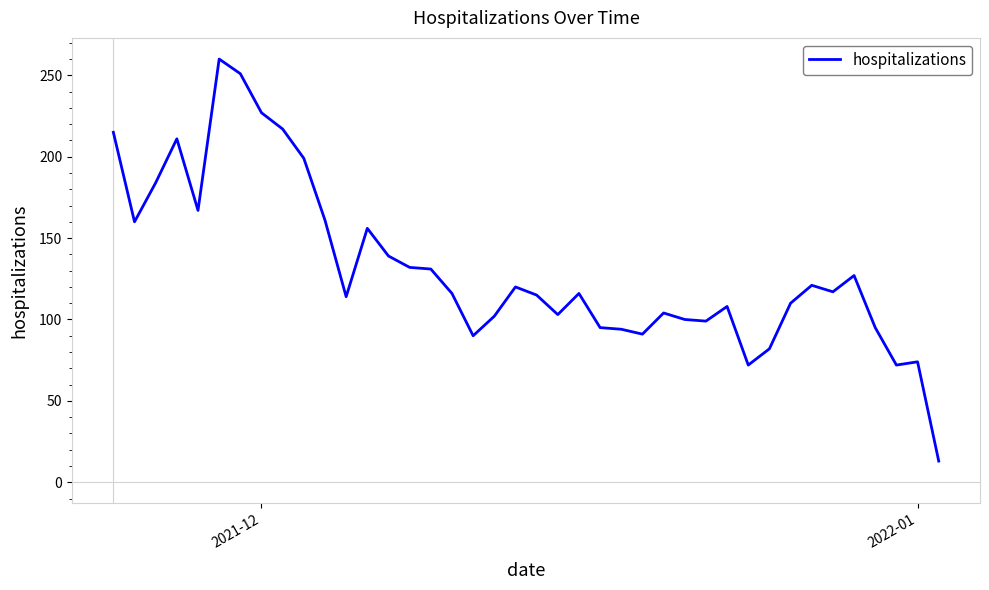

What is the difference between the maximum and minimum values?

247